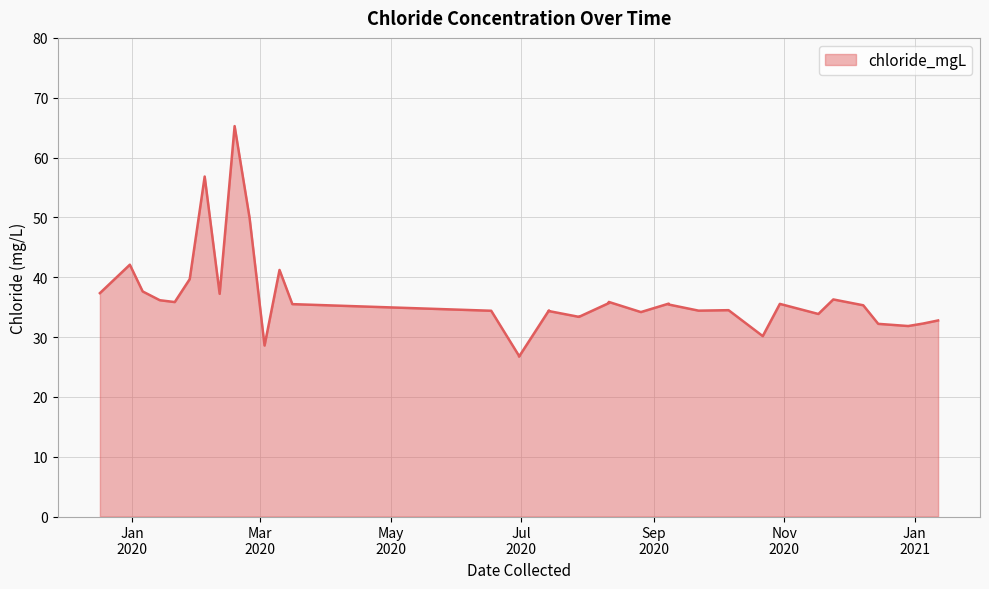

Which label corresponds to the smallest value in the chart?

2020-06-30